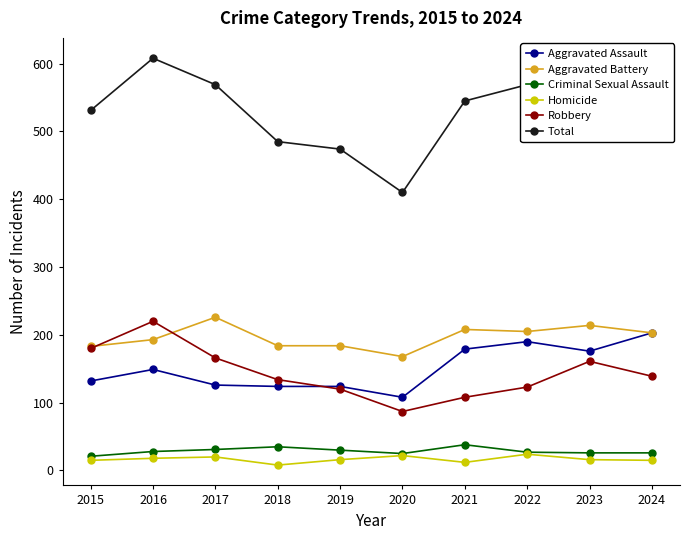

What is the value of the Aggravated Battery point at the 2nd from the left?

193